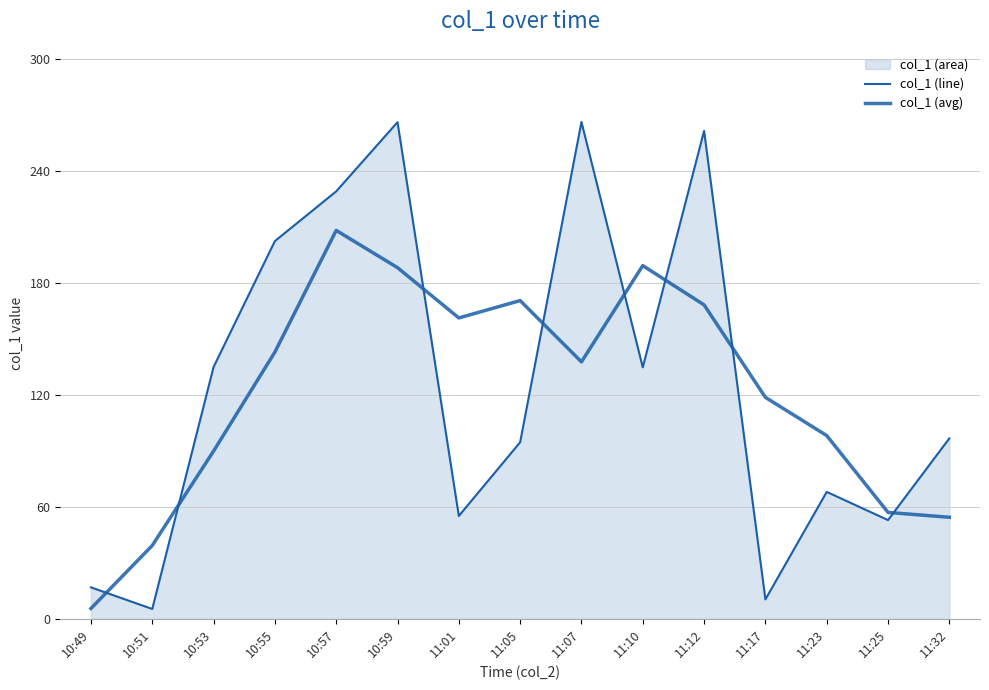

How many data points in col_1 (line) are above 96?

8